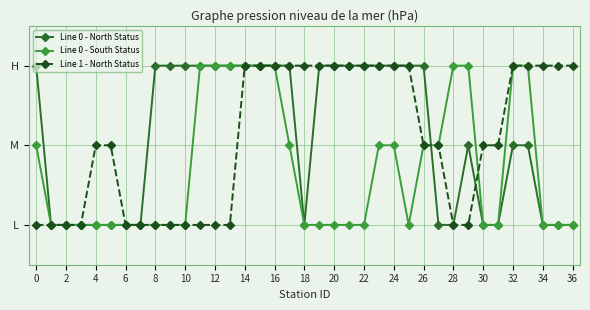

What are all the series names shown in the legend?

Line 0 - North Status, Line 0 - South Status, Line 1 - North Status